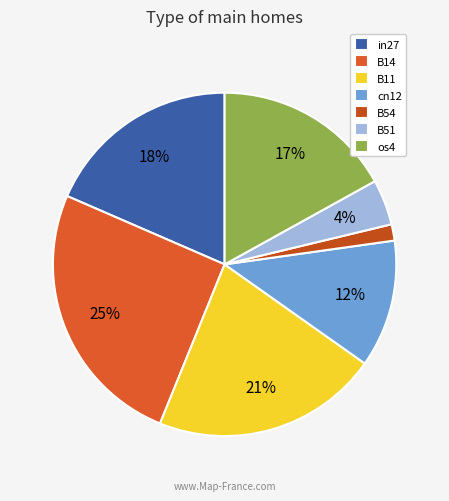

The B54 slice represents 2% of the pie. True or false?

True